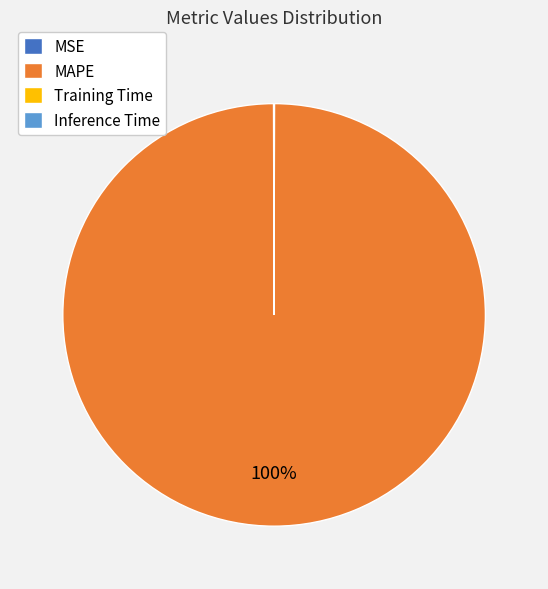

To the nearest percent, what is the difference between the largest and smallest slice percentages?

100%